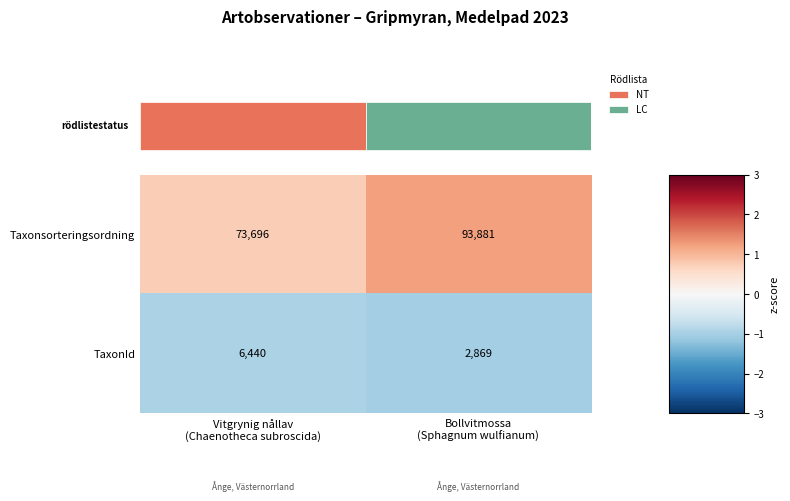

How many distinct data groups are displayed?

2